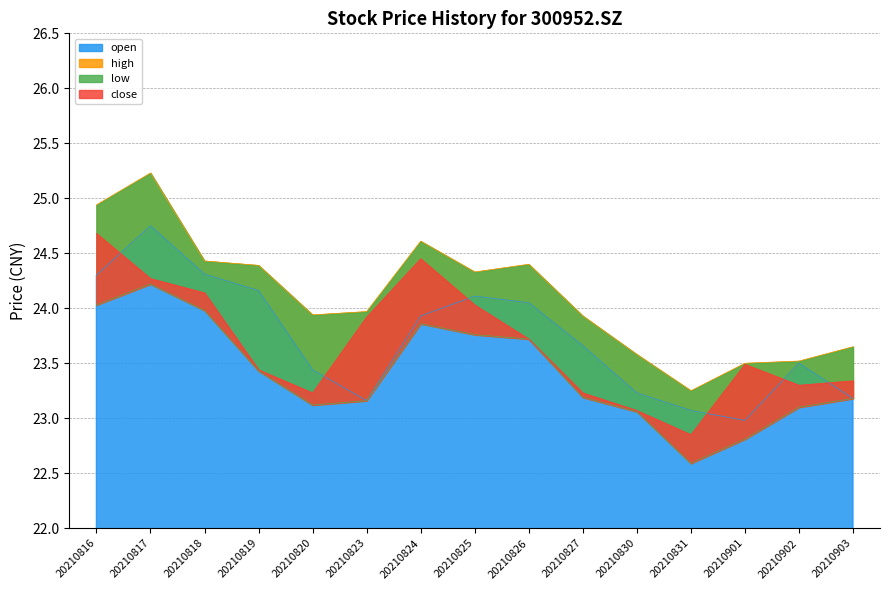

The low series shows 13.9 at 20210823. True or false?

False